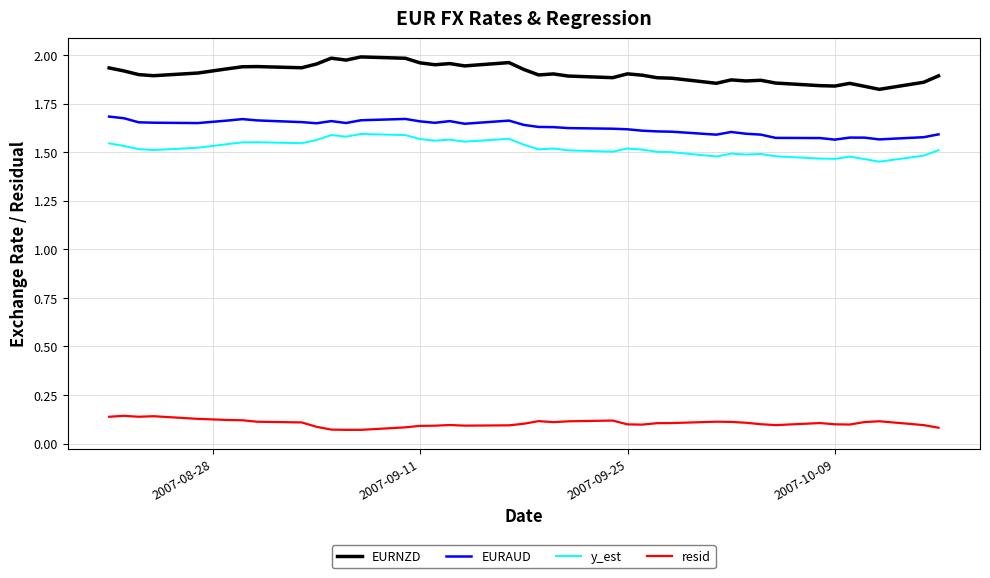

True or false: y_est and EURNZD intersect in this chart.

False